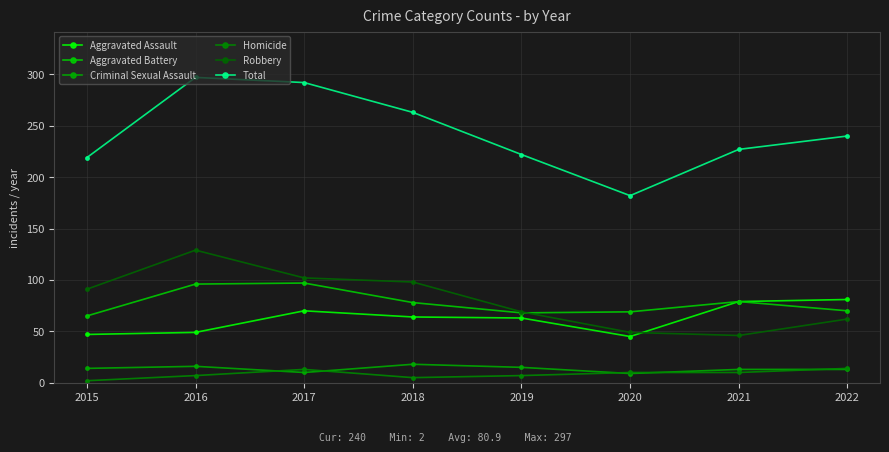

True or false: Robbery has a value of 65 at 2017.

False